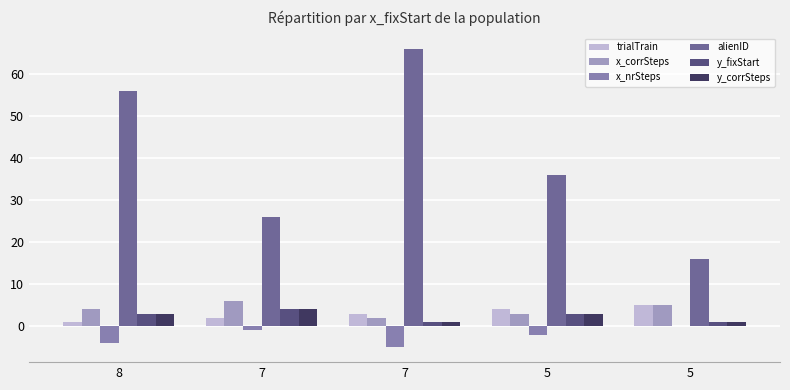

What is the difference between the maximum and minimum values in the y_fixStart series?

3